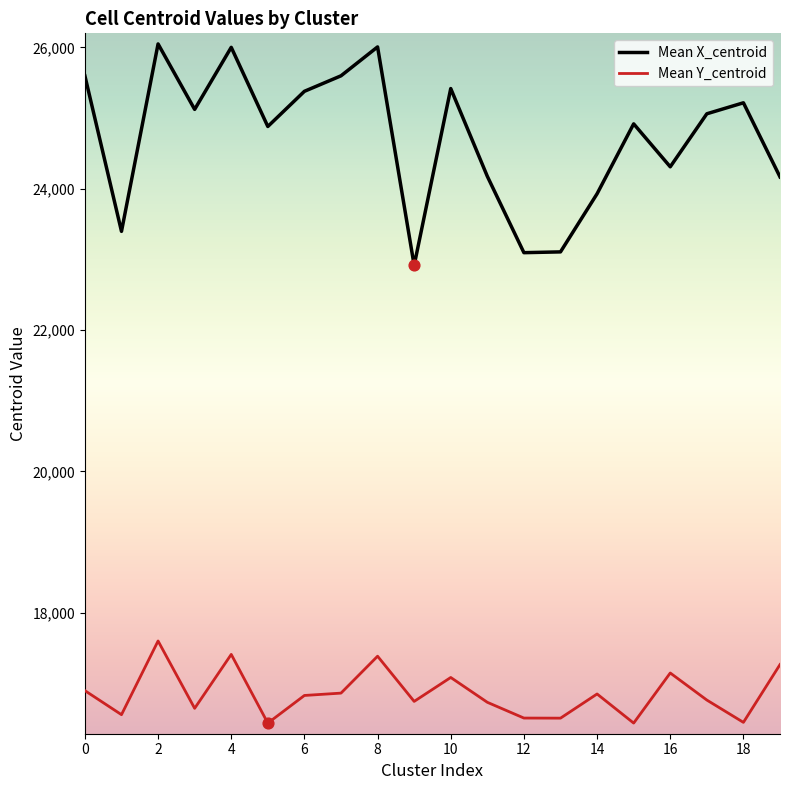

Which series has the largest total across all categories?

Mean X_centroid